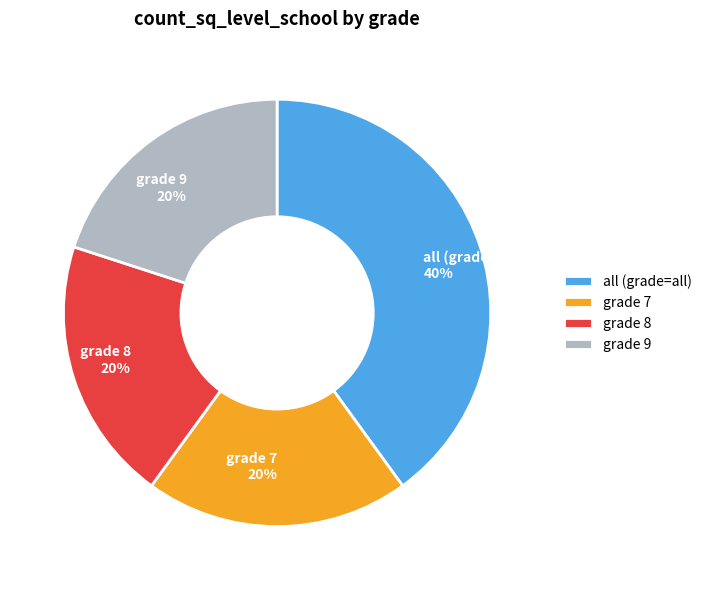

Which slice is the largest?

all (grade=all)